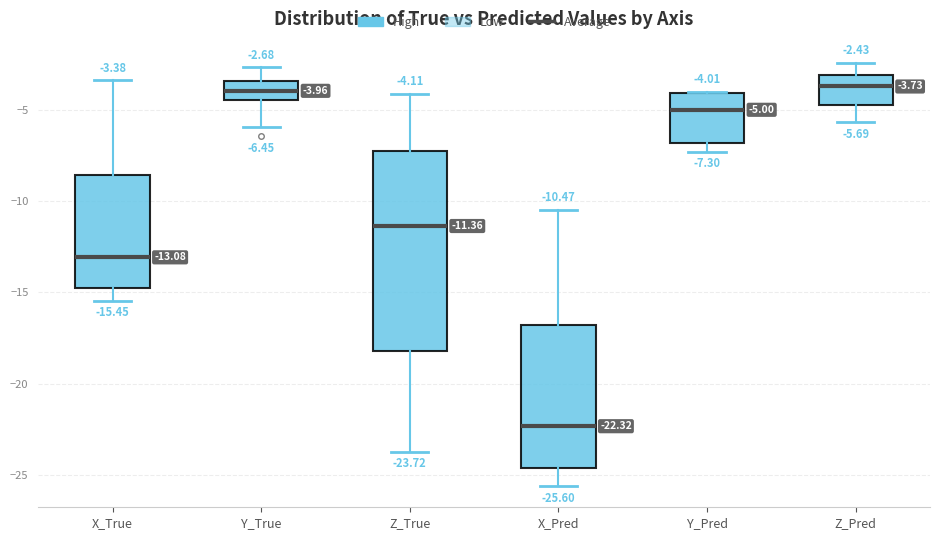

Which box is the tallest, from its lower edge to its upper edge?

Z_True